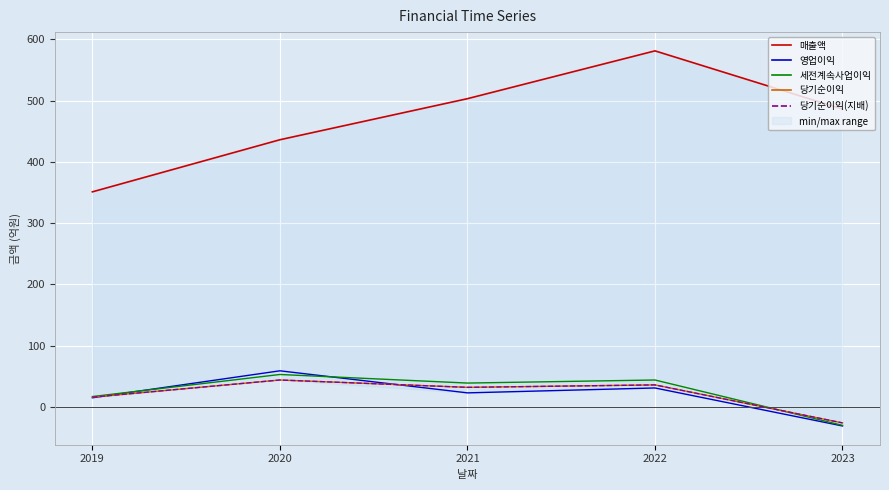

How many categories are shown in the chart?

5